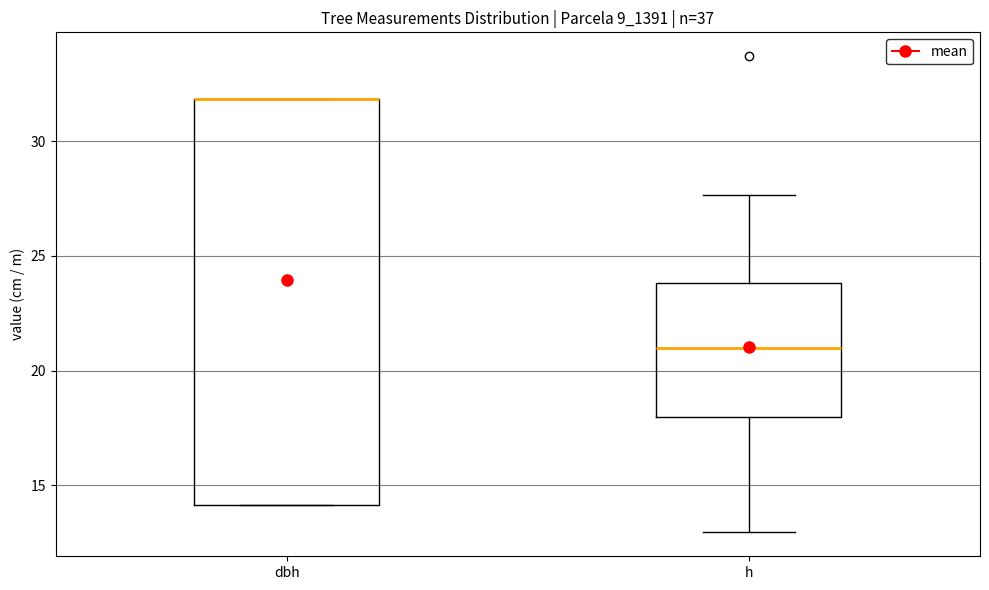

Reading left to right, transcribe this box plot: for each box, give where its median line is, the range the box spans, and where its two whiskers end, as read against the y-axis. The values are not printed on the chart, so give them approximately, as read against the axis.

dbh: median 32.0 (drawn on the box's upper edge), box 14.0 to 32.0, whiskers 14.0 to 32.0
h: median 21.0, box 18.0 to 24.0, whiskers 13.0 to 27.5